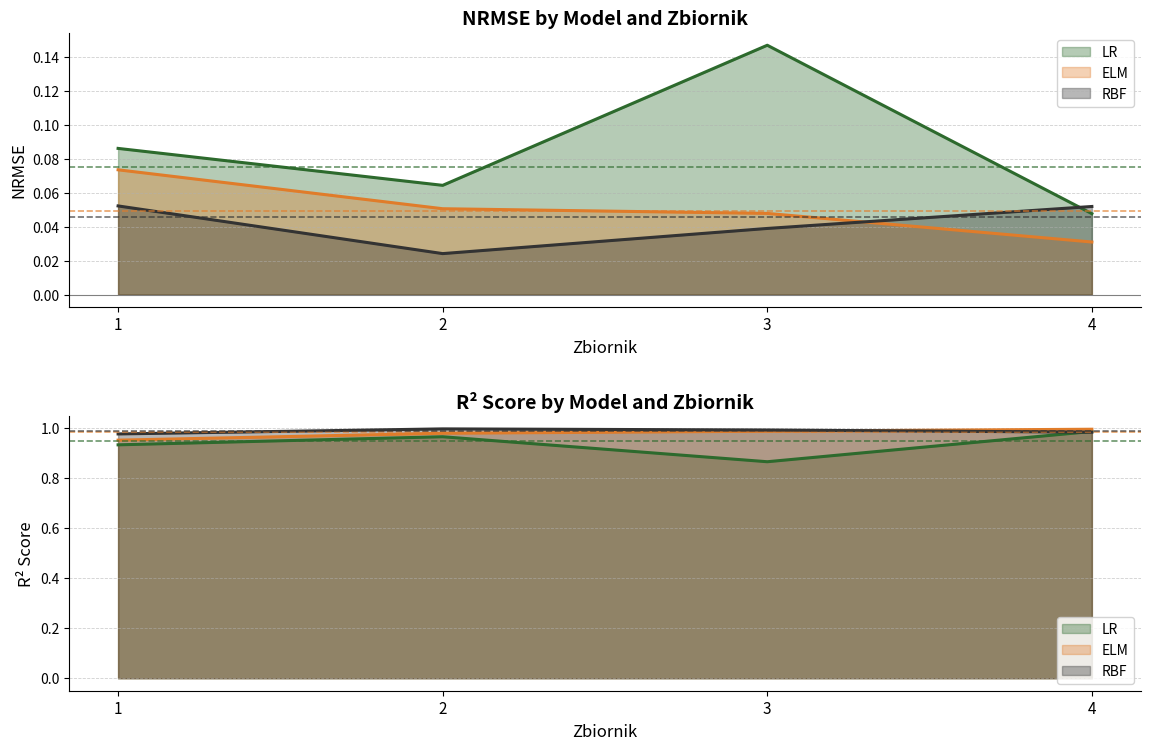

What is the spread (max minus min) of values at 1?

0.9